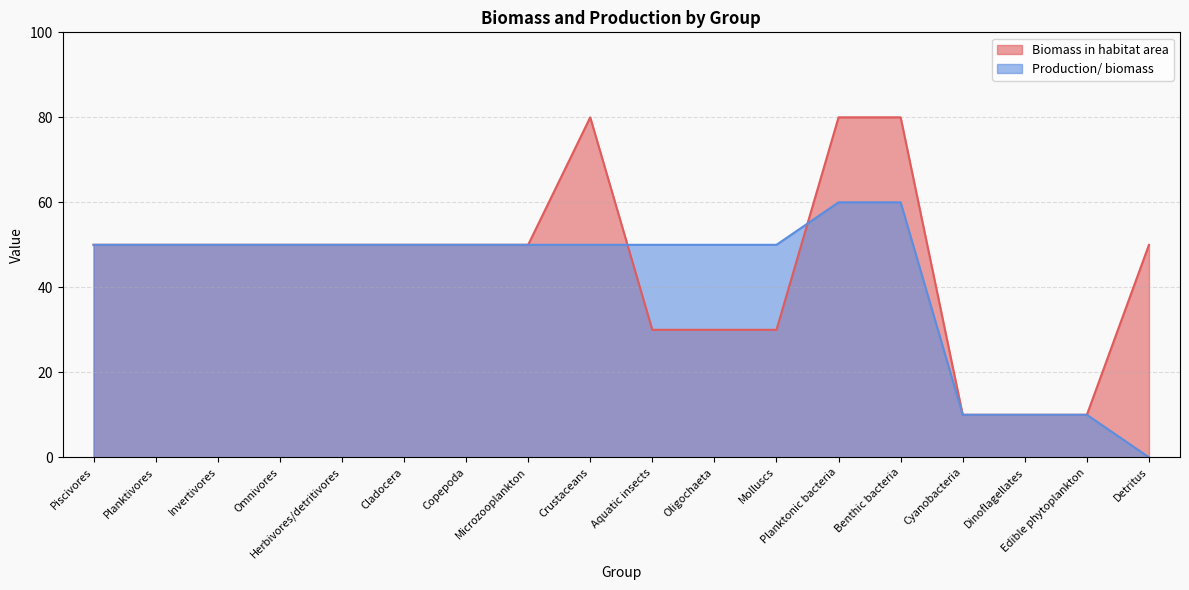

Where is Production/ biomass nearest to the value 30?

Piscivores